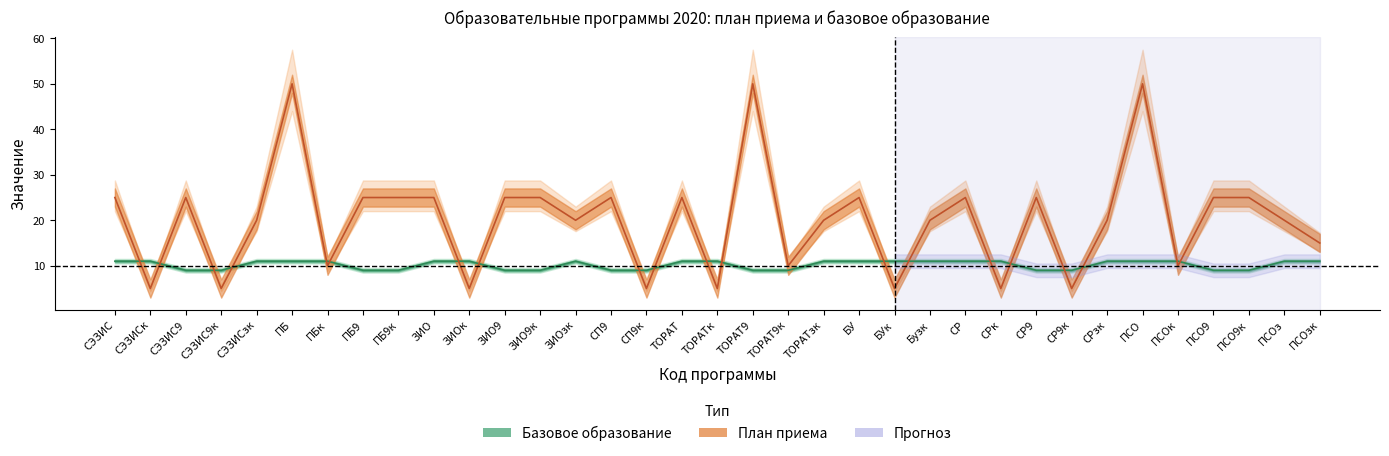

Reading left to right, list all the values displayed in this chart.

Бюджет: 25	5	25	5	20	50	10	25	25	25	5	25	25	20	25	5	25	5	50	10	20	25	5	20	25	5	25	5	20	50	10	25	25	20	15
Базовое образование: 11	11	9	9	11	11	11	9	9	11	11	9	9	11	9	9	11	11	9	9	11	11	11	11	11	11	9	9	11	11	11	9	9	11	11